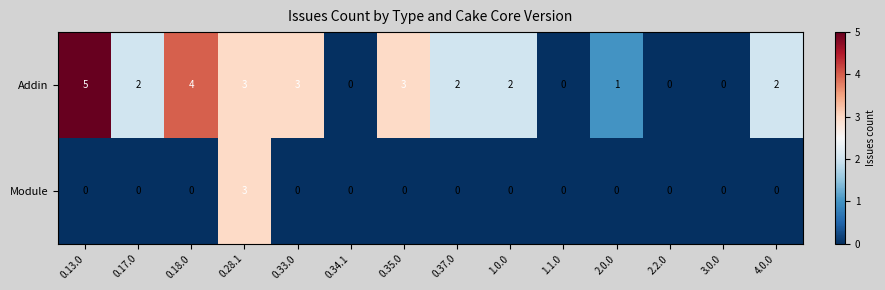

Which series has the widest spread of values?

Addin